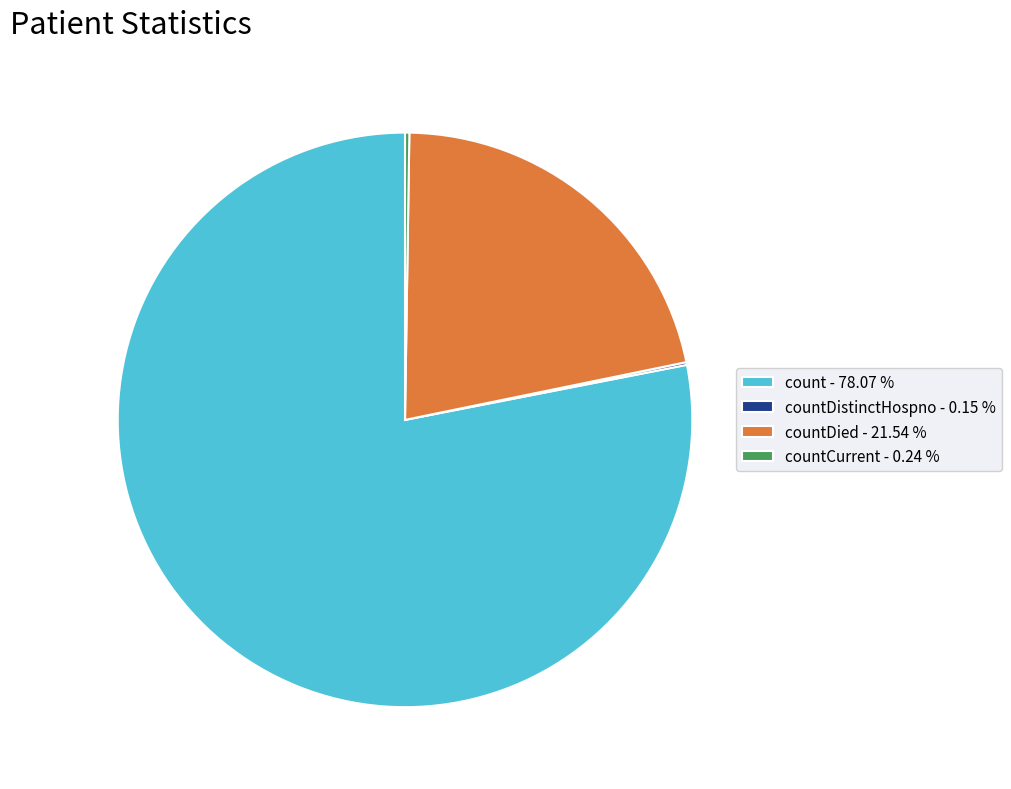

Which slice is the largest?

count - 78.07 %